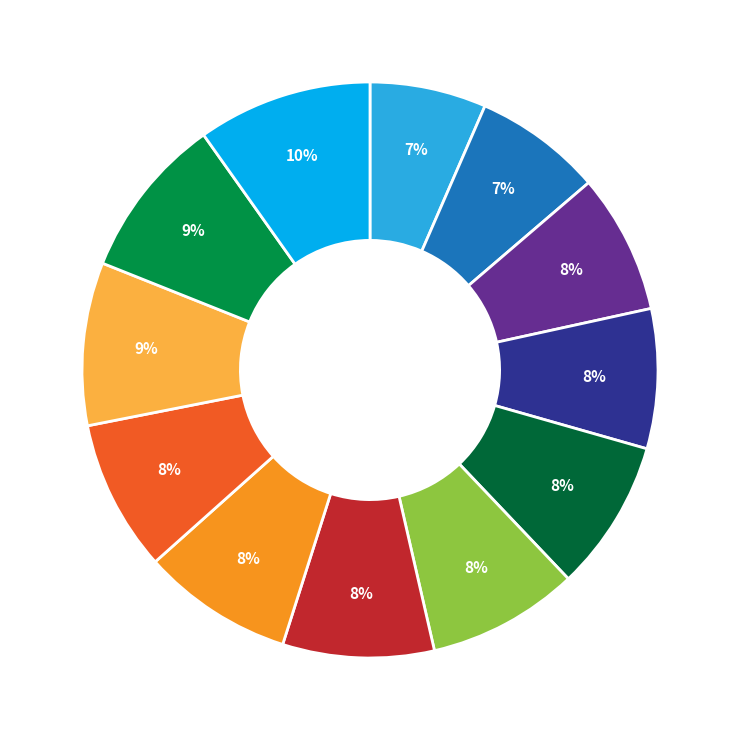

To the nearest percent, what is the average slice percentage?

8%